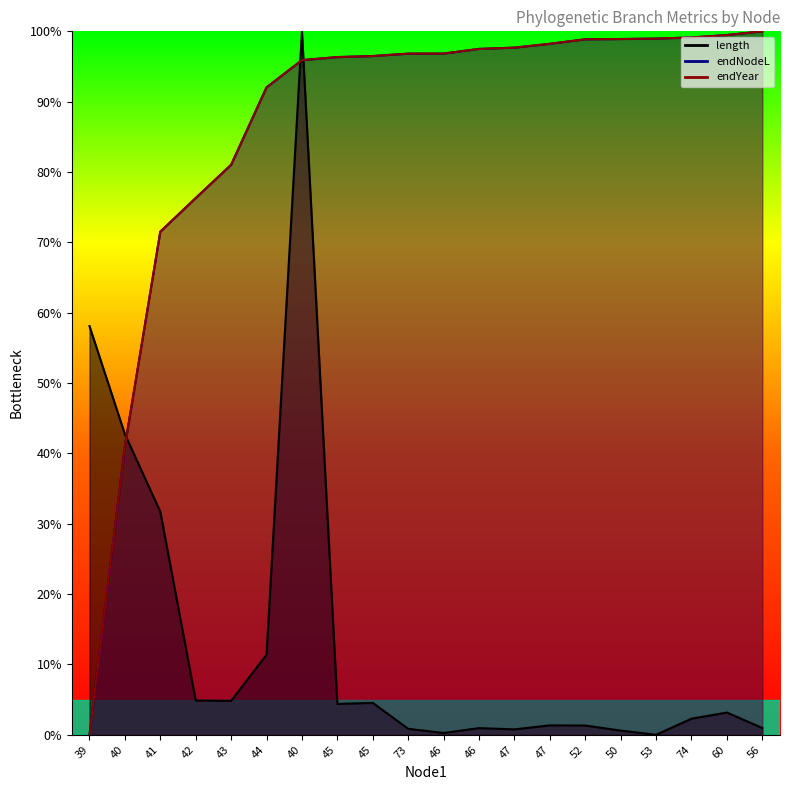

The endYear series shows 31.4 at 46. True or false?

False